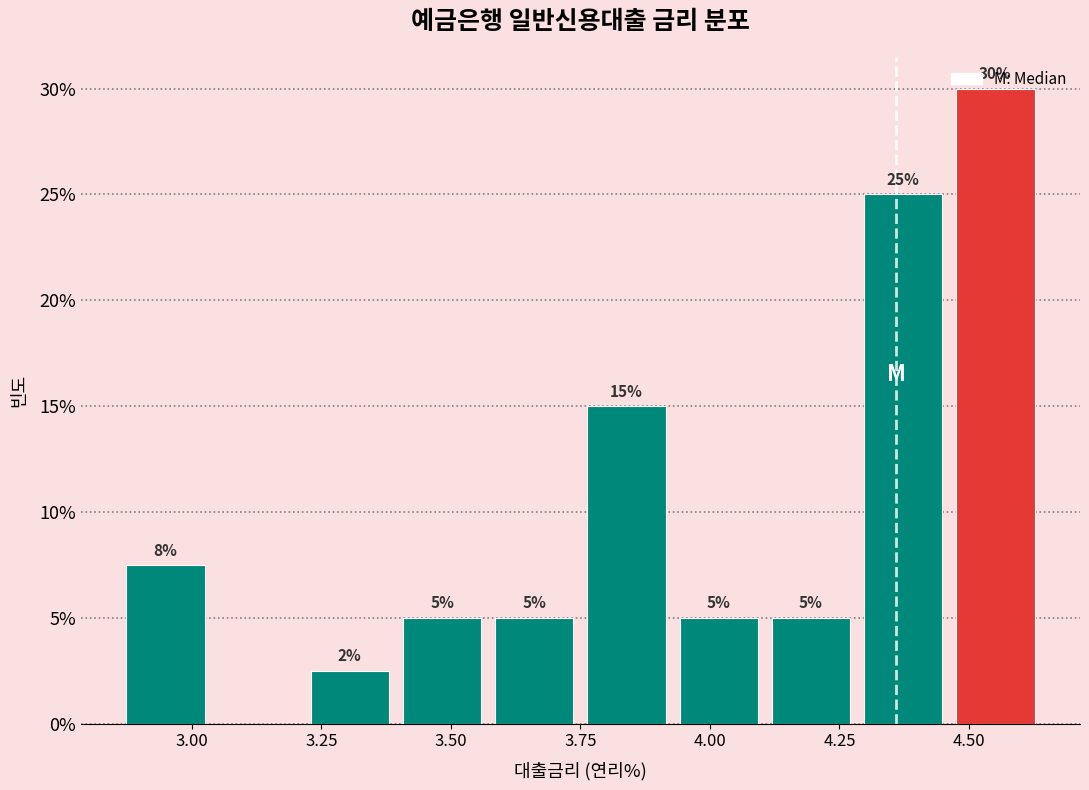

Read against the x-axis, roughly where is the centre of the tallest bar?

4.55